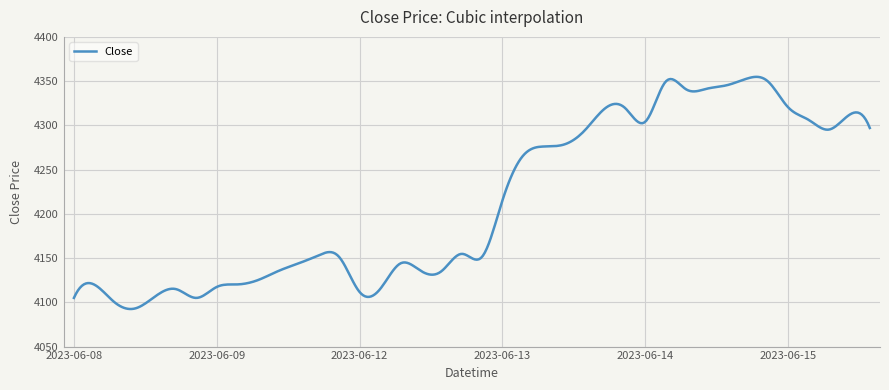

What is the greatest value displayed?

4354.8